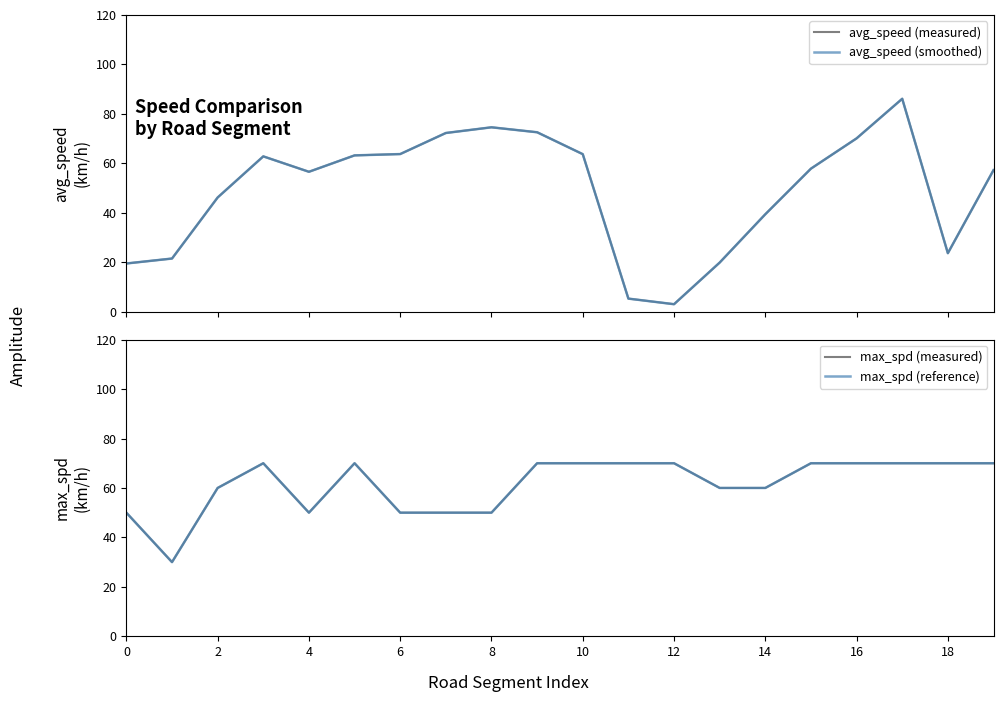

Is this an area chart (filled region under the line)?

No